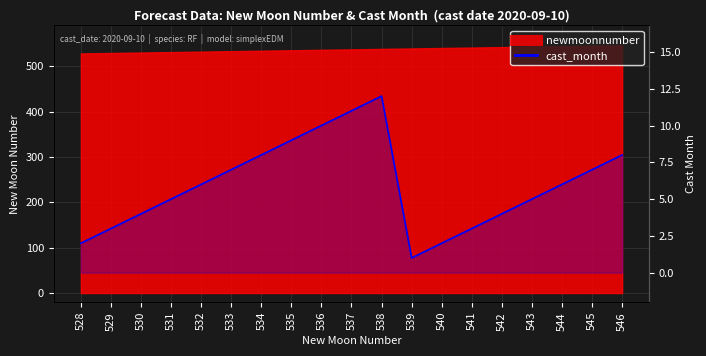

List the labels in order of value, smallest first.

539, 528, 540, 529, 541, 530, 542, 531, 543, 532, 544, 533, 545, 534, 546, 535, 536, 537, 538